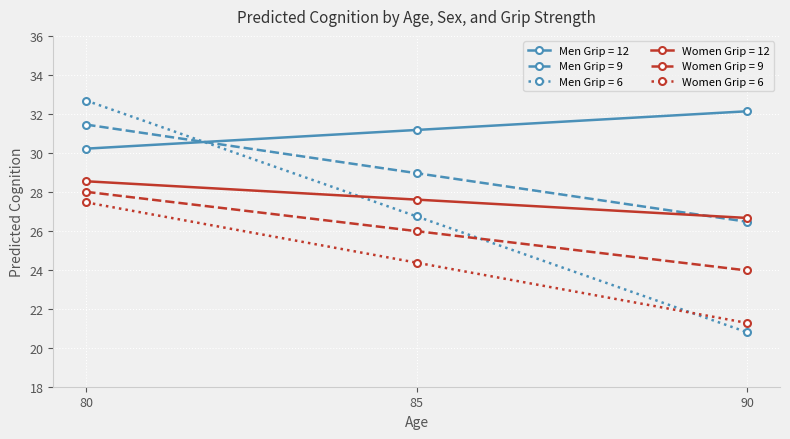

True or false: Women Grip = 9 has a value of 28.0 at 80.

True